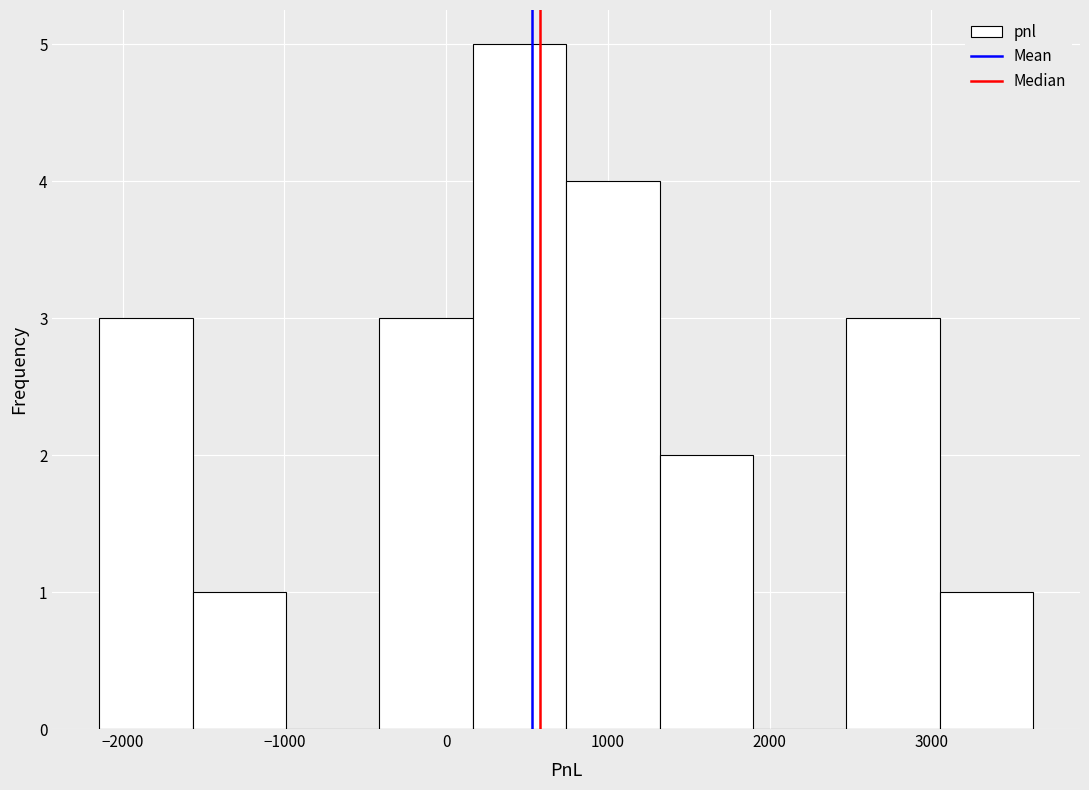

Reading left to right, transcribe this chart: for each bar, give the range it covers on the x-axis and its height. Neither the bar edges nor the heights are printed on the chart, so give them approximately, as read against the axes.

-2100 to -1600: 3
-1600 to -1000: 1
-1000 to -400: 0
-400 to 200: 3
200 to 700: 5
700 to 1300: 4
1300 to 1900: 2
1900 to 2500: 0
2500 to 3100: 3
3100 to 3600: 1